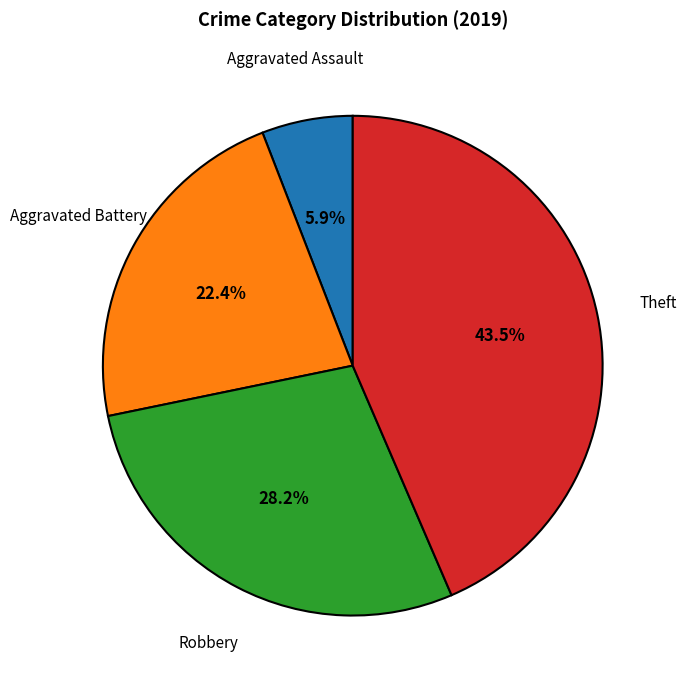

Is there a majority slice in this chart?

No